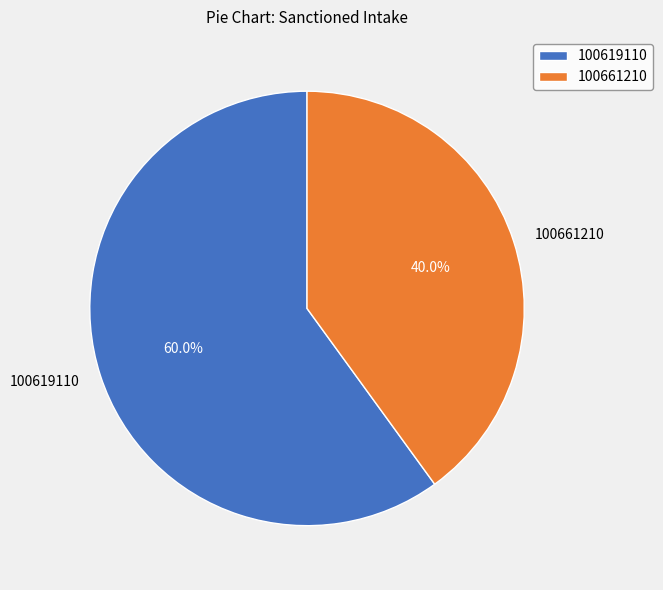

To the nearest percent, what is the difference between the largest and smallest slice percentages?

20%